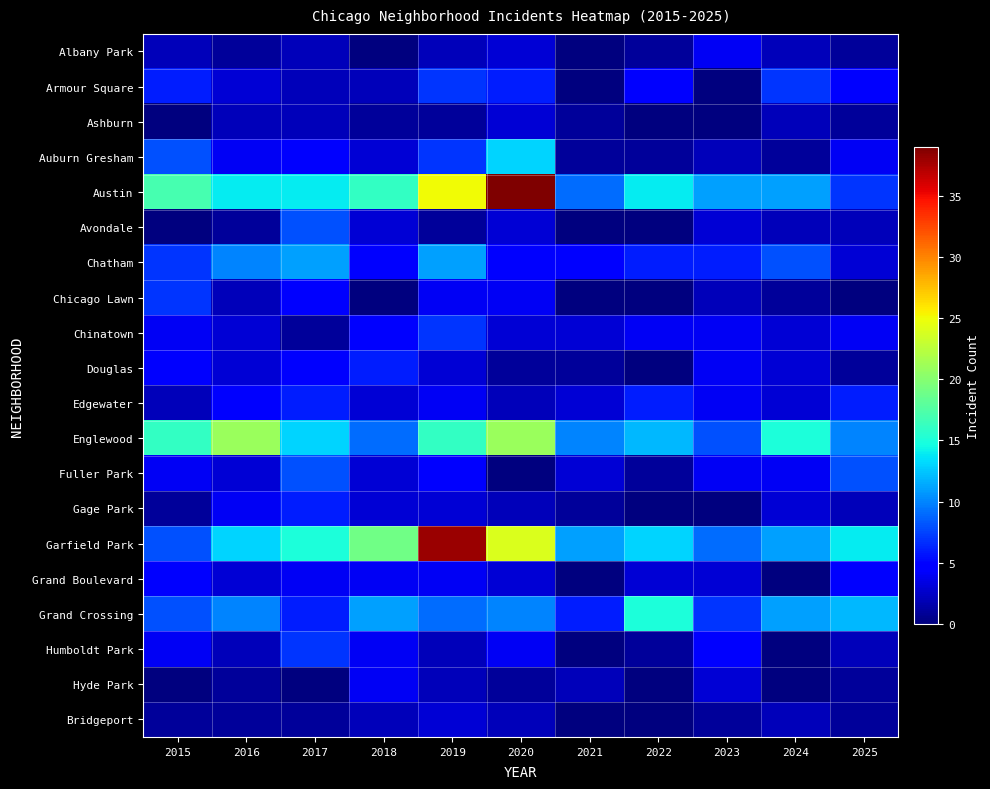

Reading left to right, what are all the values shown in this chart?

Albany Park: 2015=2	2016=1	2017=2	2018=0	2019=2	2020=3	2021=0	2022=1	2023=4	2024=2	2025=1
Armour Square: 2015=6	2016=3	2017=2	2018=2	2019=7	2020=6	2021=0	2022=5	2023=0	2024=7	2025=5
Ashburn: 2015=0	2016=2	2017=2	2018=1	2019=1	2020=3	2021=1	2022=0	2023=0	2024=2	2025=1
Auburn Gresham: 2015=8	2016=4	2017=5	2018=3	2019=7	2020=13	2021=1	2022=1	2023=2	2024=1	2025=4
Austin: 2015=17	2016=14	2017=14	2018=16	2019=25	2020=39	2021=9	2022=14	2023=11	2024=11	2025=7
Avondale: 2015=0	2016=1	2017=8	2018=3	2019=1	2020=3	2021=0	2022=0	2023=3	2024=2	2025=2
Chatham: 2015=7	2016=10	2017=11	2018=5	2019=11	2020=5	2021=5	2022=6	2023=6	2024=8	2025=3
Chicago Lawn: 2015=7	2016=2	2017=5	2018=0	2019=4	2020=4	2021=0	2022=0	2023=2	2024=1	2025=0
Chinatown: 2015=4	2016=3	2017=1	2018=5	2019=7	2020=3	2021=3	2022=4	2023=4	2024=3	2025=4
Douglas: 2015=5	2016=3	2017=5	2018=6	2019=3	2020=1	2021=1	2022=0	2023=4	2024=3	2025=1
Edgewater: 2015=2	2016=5	2017=6	2018=3	2019=4	2020=2	2021=3	2022=6	2023=4	2024=3	2025=6
Englewood: 2015=16	2016=21	2017=13	2018=9	2019=16	2020=21	2021=10	2022=12	2023=8	2024=15	2025=10
Fuller Park: 2015=4	2016=3	2017=8	2018=3	2019=5	2020=0	2021=3	2022=1	2023=4	2024=4	2025=8
Gage Park: 2015=1	2016=4	2017=6	2018=3	2019=3	2020=2	2021=1	2022=0	2023=0	2024=3	2025=2
Garfield Park: 2015=8	2016=13	2017=15	2018=19	2019=38	2020=24	2021=11	2022=13	2023=9	2024=11	2025=14
Grand Boulevard: 2015=5	2016=3	2017=4	2018=4	2019=4	2020=3	2021=0	2022=3	2023=3	2024=0	2025=5
Grand Crossing: 2015=8	2016=10	2017=6	2018=11	2019=9	2020=10	2021=6	2022=15	2023=7	2024=11	2025=12
Humboldt Park: 2015=4	2016=2	2017=7	2018=4	2019=2	2020=4	2021=0	2022=1	2023=5	2024=0	2025=2
Hyde Park: 2015=0	2016=1	2017=0	2018=4	2019=2	2020=1	2021=2	2022=0	2023=3	2024=0	2025=1
Bridgeport: 2015=1	2016=1	2017=1	2018=2	2019=3	2020=2	2021=0	2022=0	2023=1	2024=2	2025=1